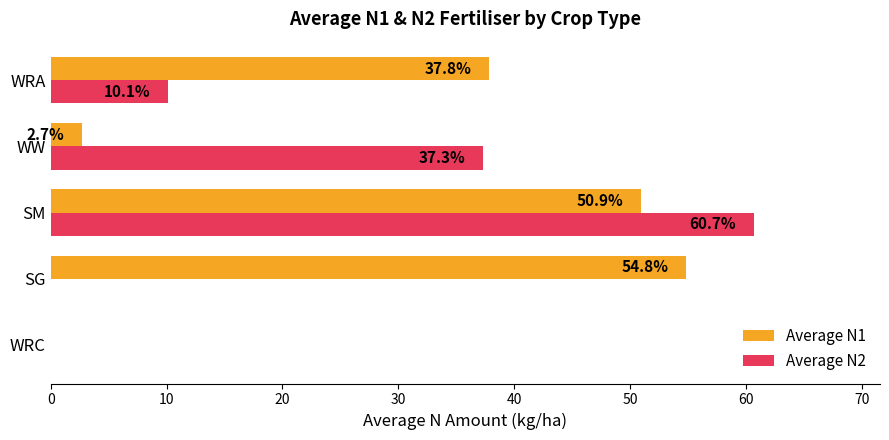

How many data points does each series have?

5